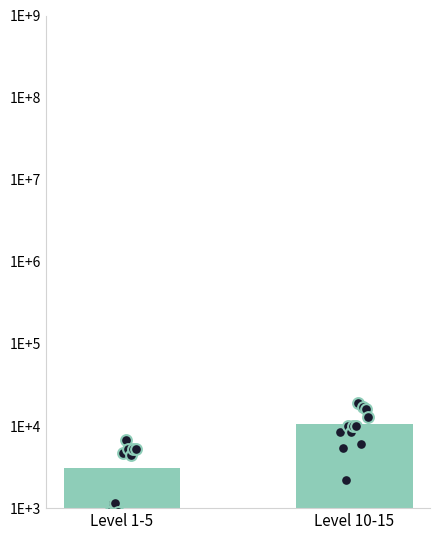

What is the ratio of the value at Level 1-5 to the value at Level 10-15?

0.3